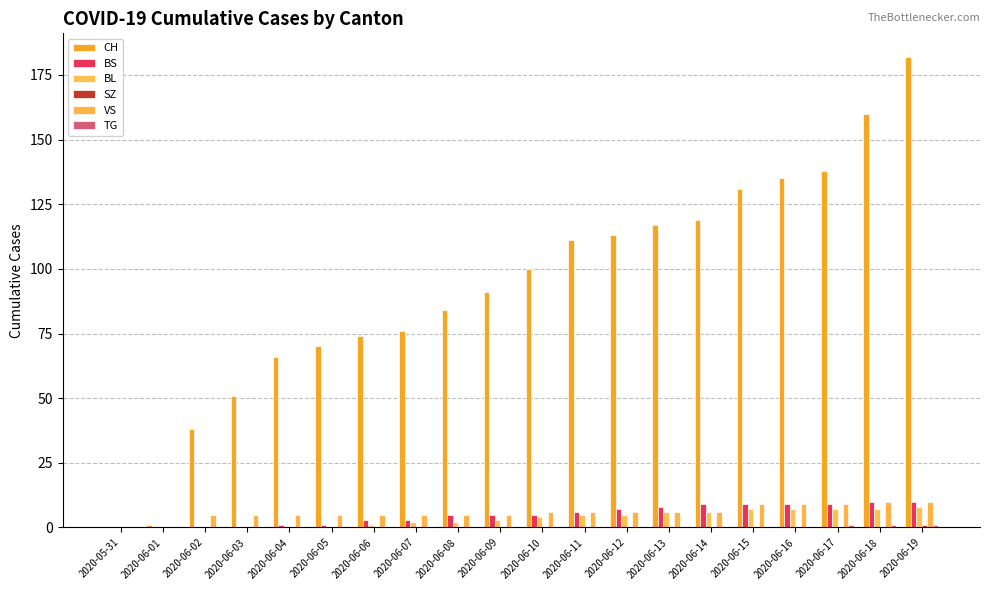

What is the spread (max minus min) of values at 2020-06-07?

76